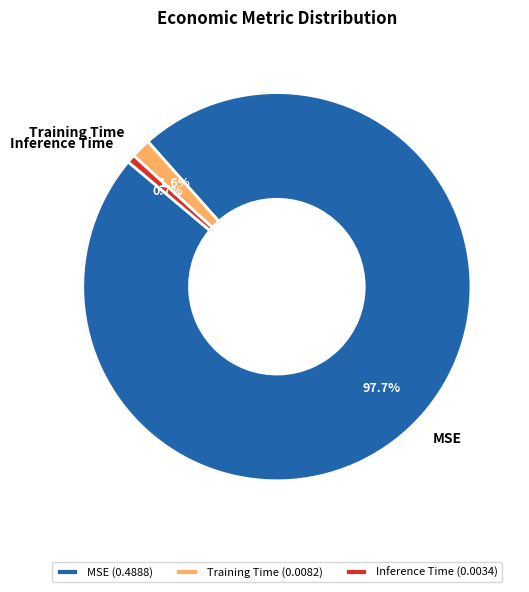

The Inference Time slice represents 11% of the pie. True or false?

False